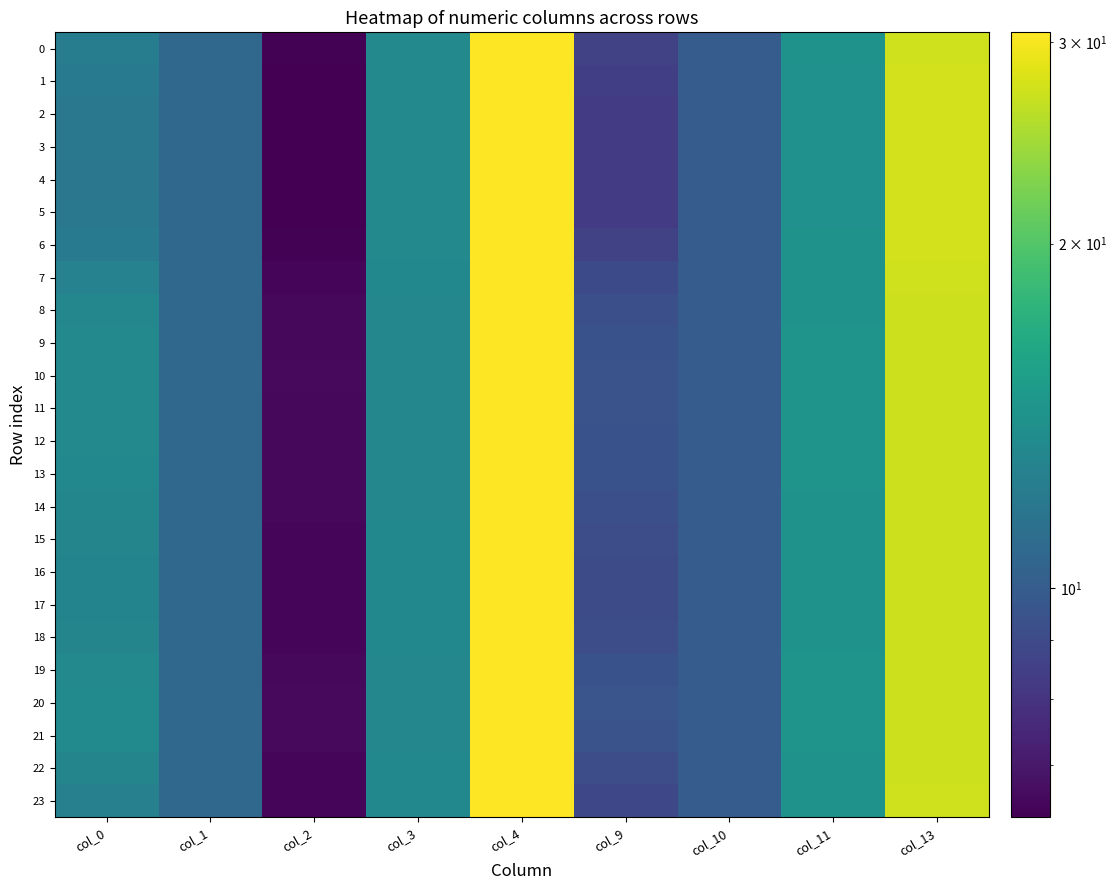

Which label corresponds to the largest value in the chart?

col_4